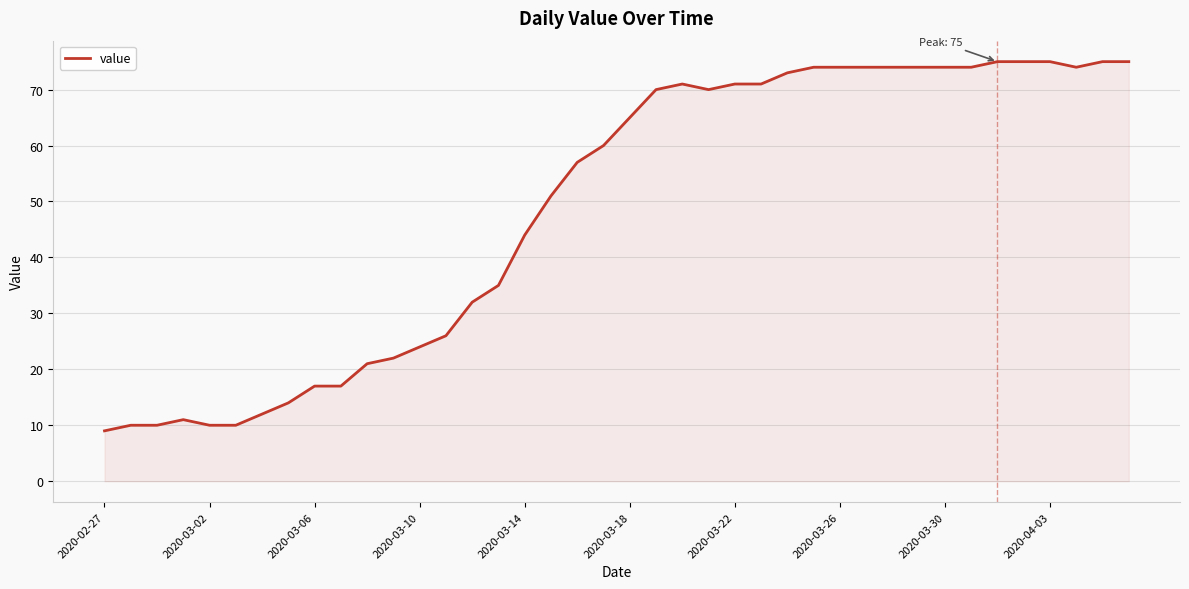

What is the difference between the maximum and minimum values?

66